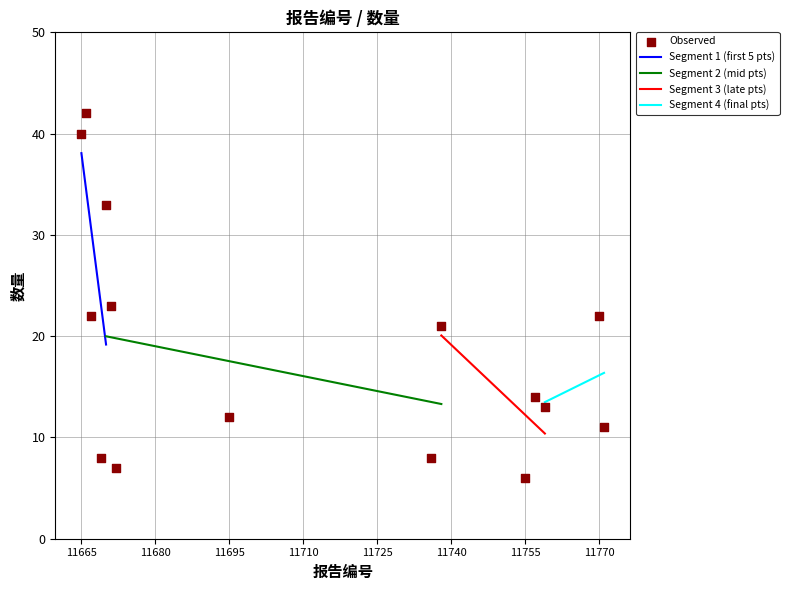

What is the change in value from 11759 to 11666?

+29